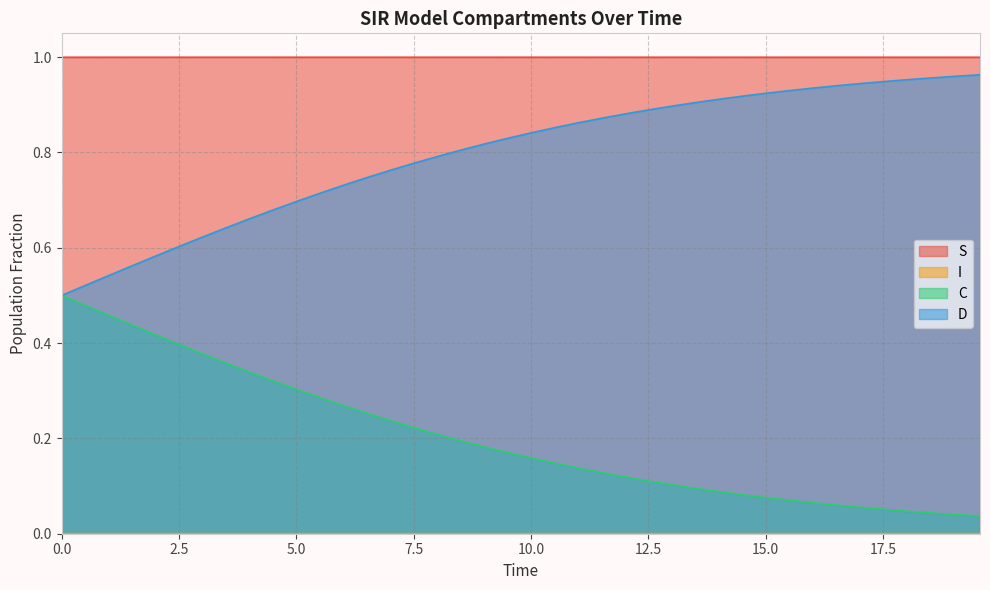

True or false: D and S intersect in this chart.

False